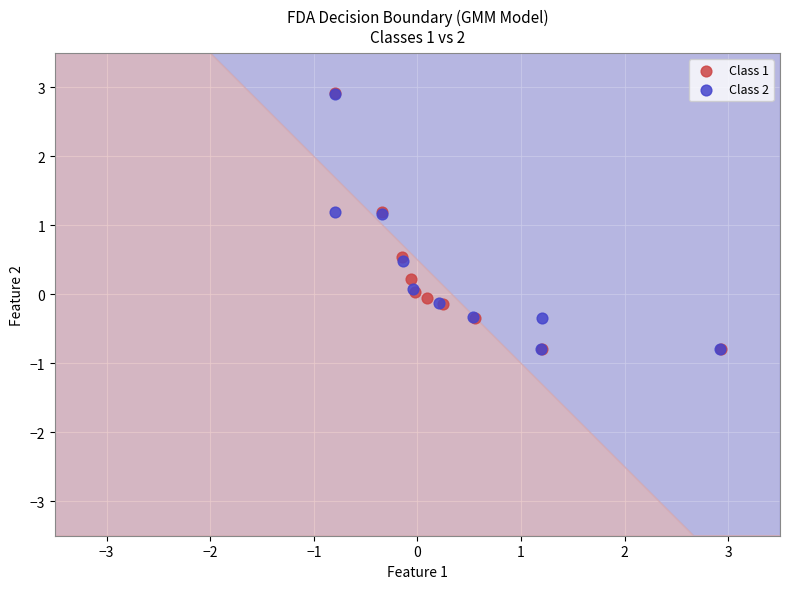

What are all the series names shown in the legend?

Class 1, Class 2